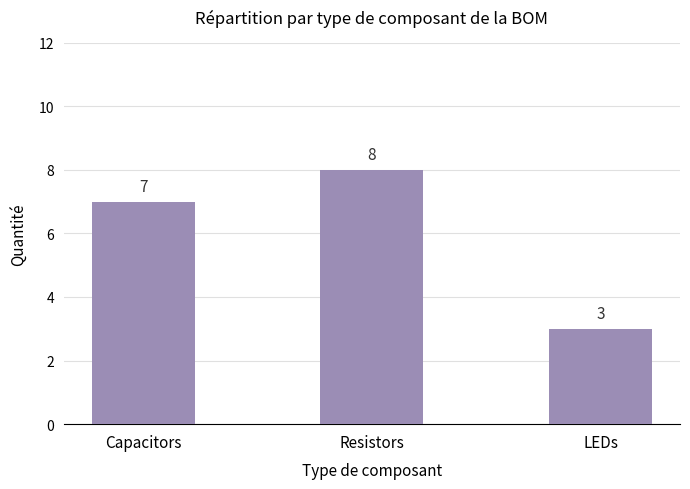

Is it true that the value at LEDs is 3?

True